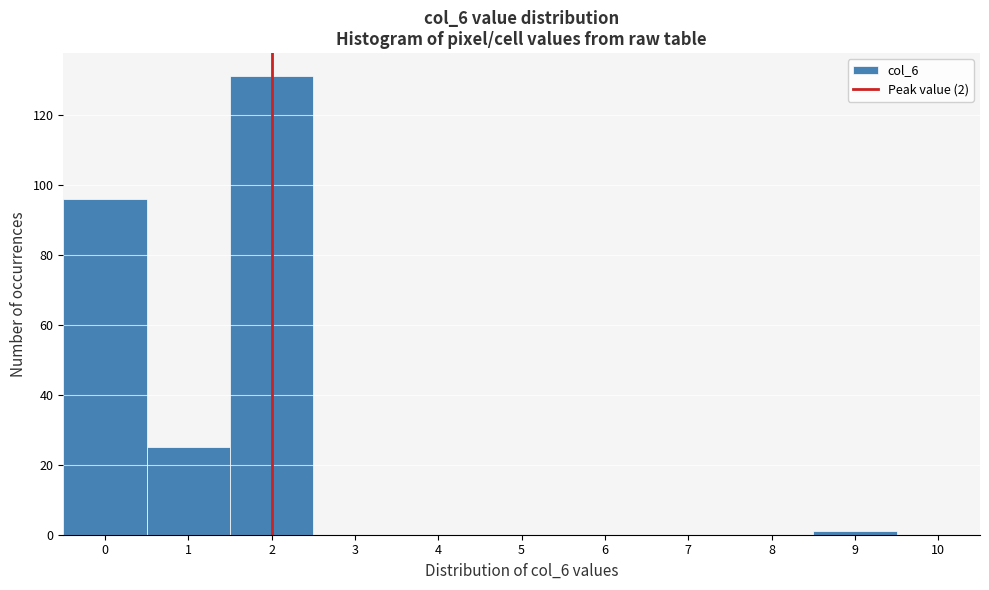

Reading left to right, list every bar in this chart as the range it spans on the x-axis followed by its height. The values are not printed on the chart, so give them approximately, as read against the axis.

-0.5 to 0.5: 96
0.5 to 1.5: 26
1.5 to 2.5: 132
2.5 to 3.5: 0
3.5 to 4.5: 0
4.5 to 5.5: 0
5.5 to 6.5: 0
6.5 to 7.5: 0
7.5 to 8.5: 0
8.5 to 9.5: under 2
9.5 to 10.5: 0